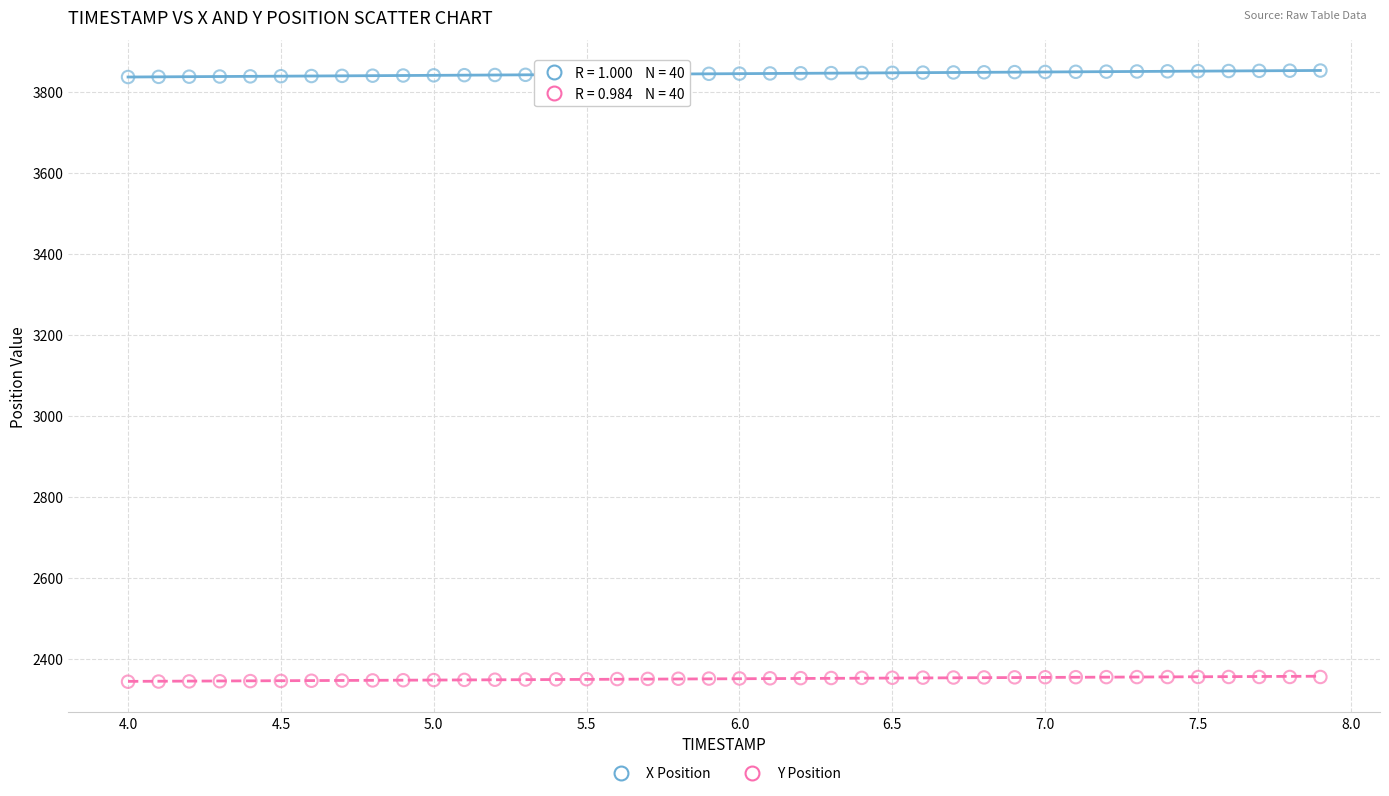

What is the X range (max minus min) for the scatter plot?

3.9